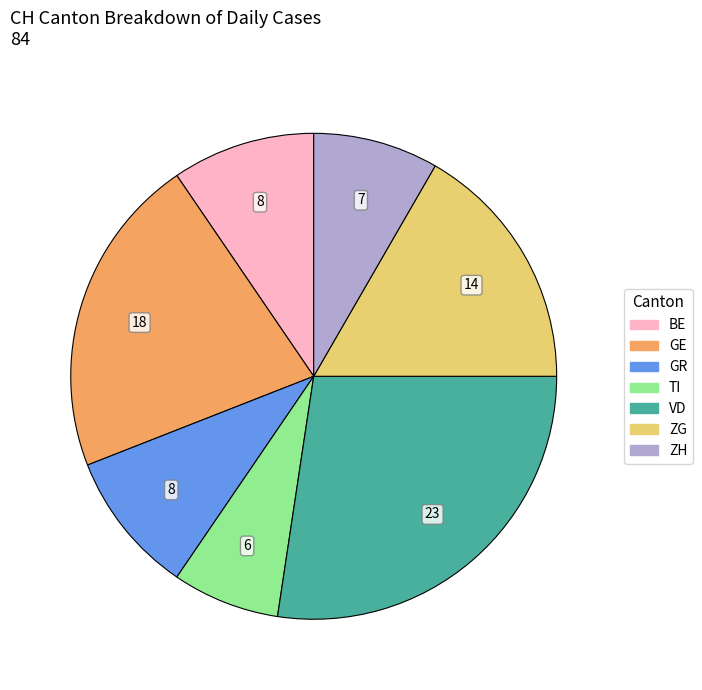

Is there any slice that represents more than half of the pie?

No